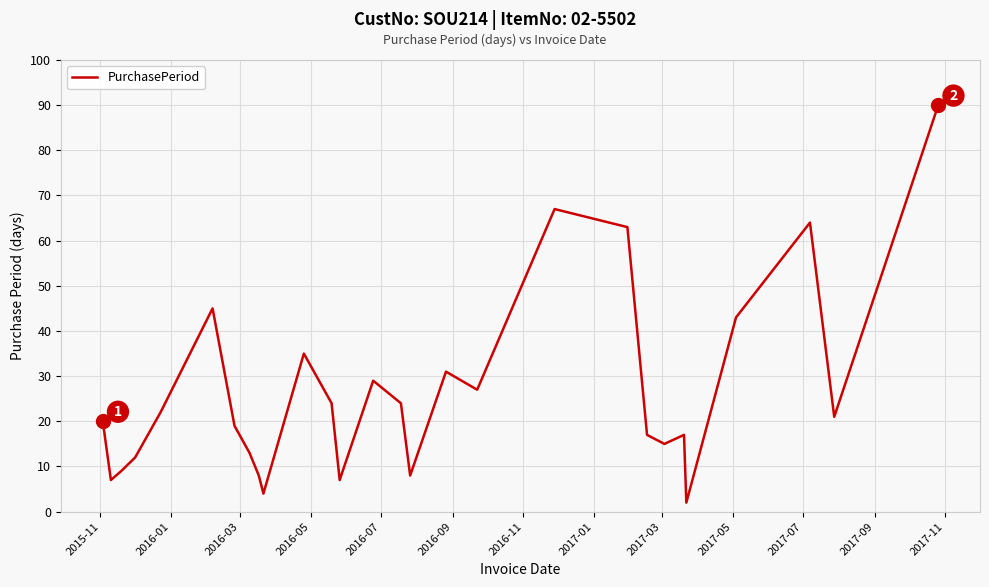

What is the difference between the maximum and minimum values?

88